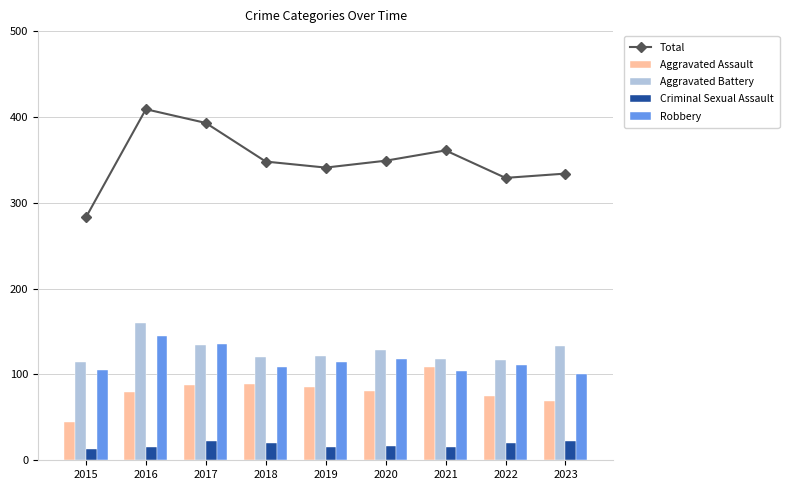

What are all the series names shown in the legend?

Total, Aggravated Assault, Aggravated Battery, Criminal Sexual Assault, Robbery